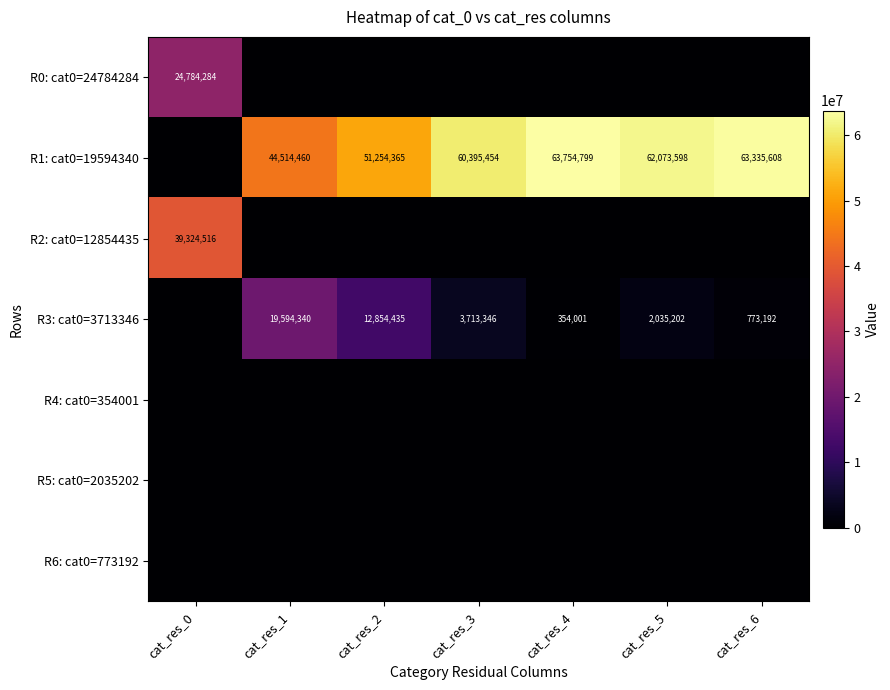

True or false: R2: cat0=12854435 has a value of 39324516 at cat_res_0.

True